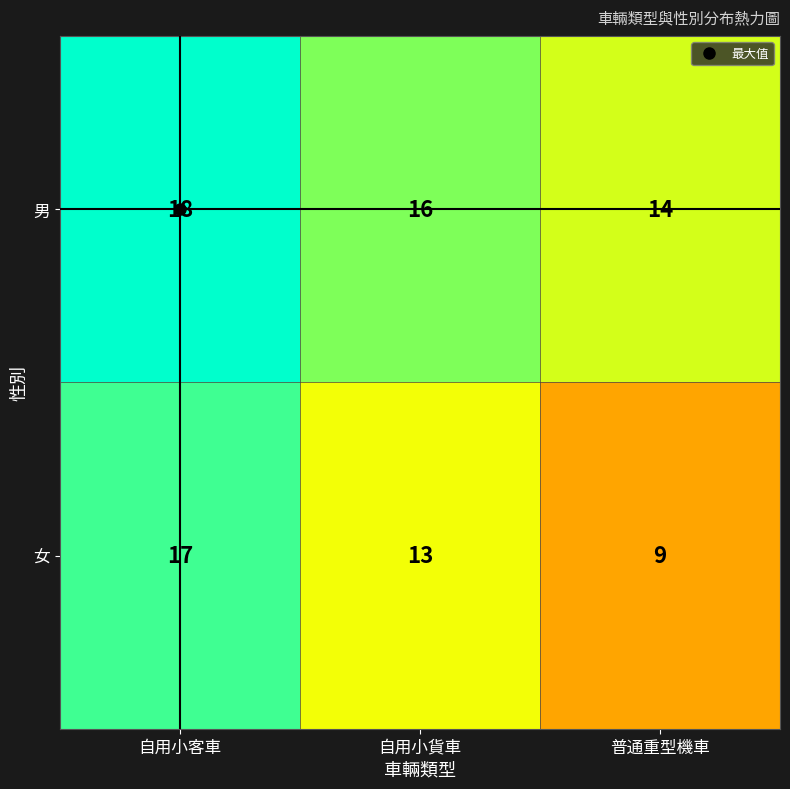

Rank the series by their maximum value, from lowest to highest.

女, 男